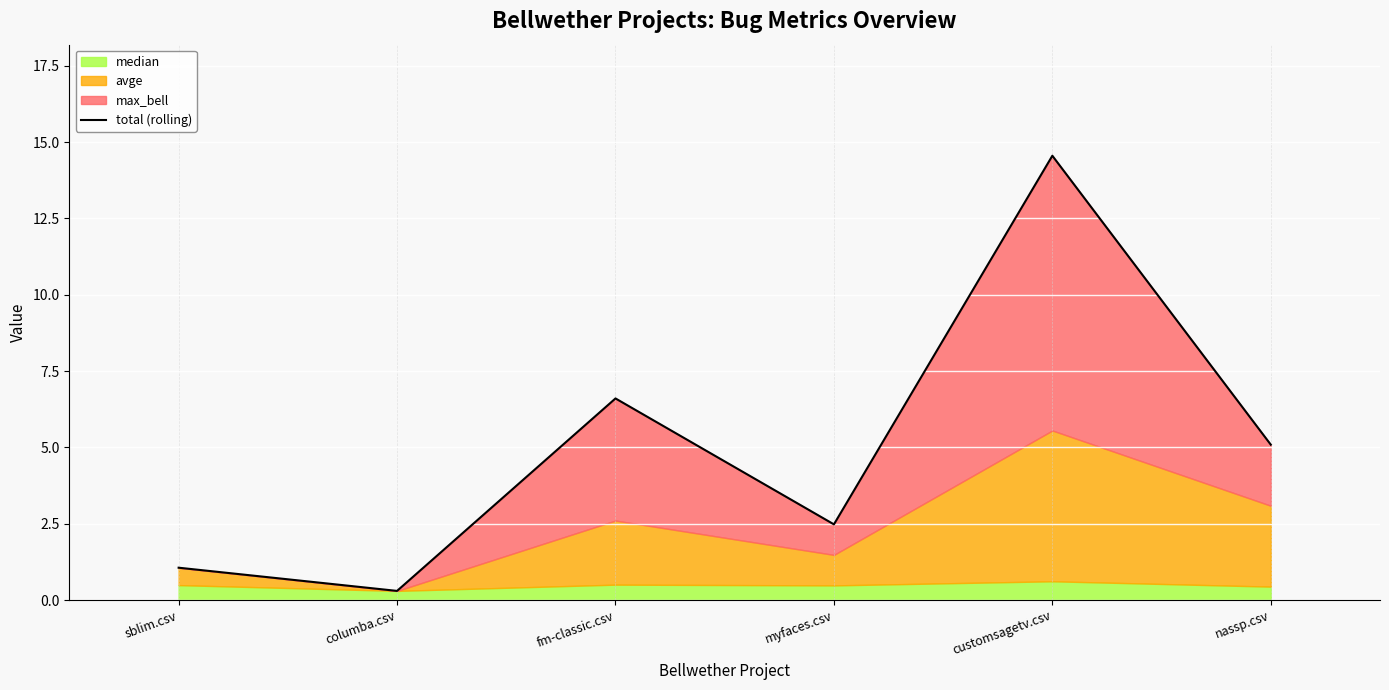

Reading left to right, extract all data points from this chart.

1.1	0.3	6.6	2.5	14.6	5.1